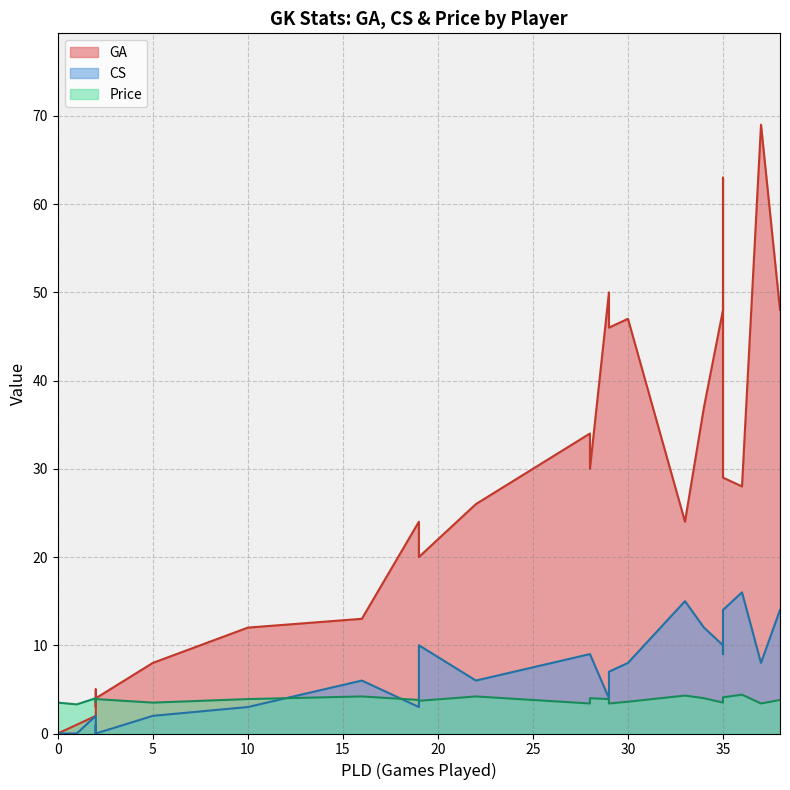

How many data points does each series have?

40